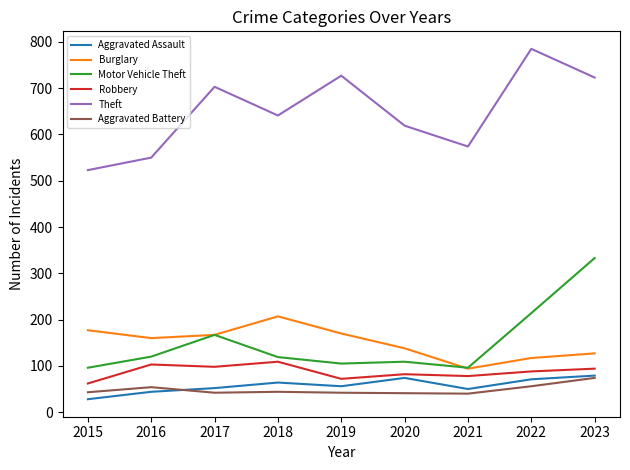

In Theft, how many points are lower than both neighbors (excluding endpoints)?

2